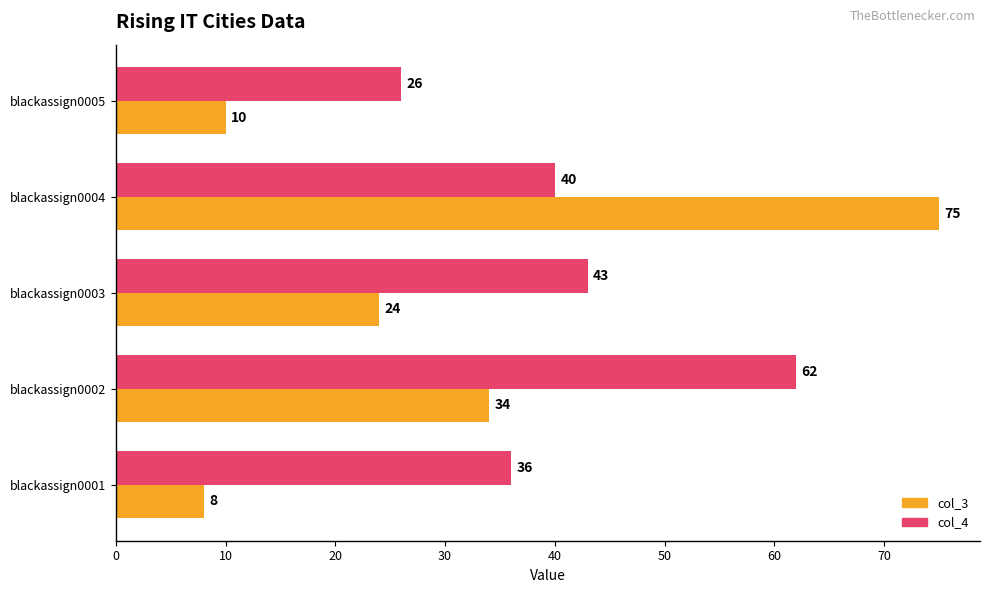

How many values in the col_3 series are below 24?

2